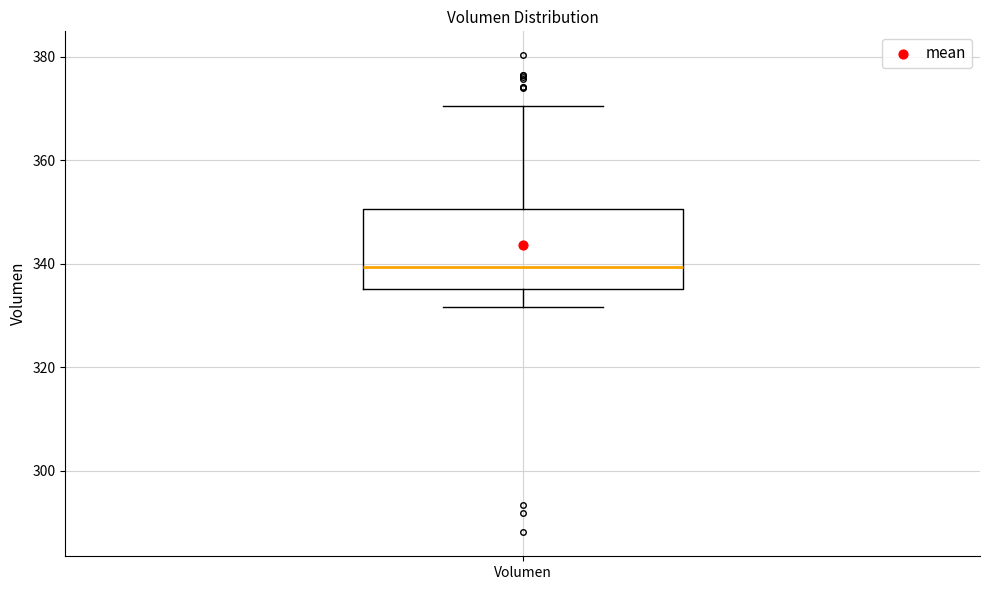

Read this box plot against the y-axis: the position of the median line, the range covered by the box, and the ends of both whiskers. The values are not printed on the chart, so give them approximately, as read against the axis.

median 340, box 336 to 350, whiskers 332 to 370